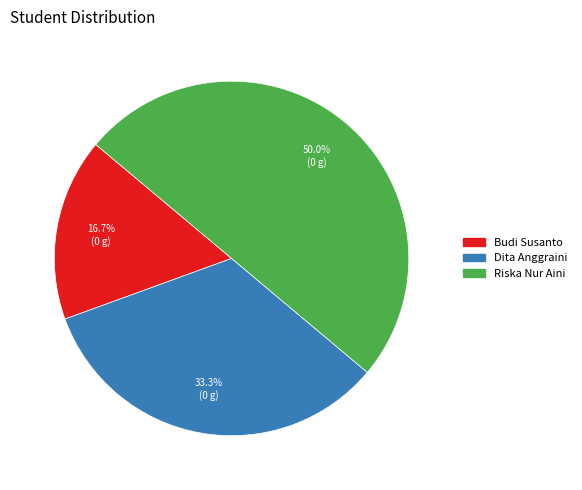

To the nearest percent, what is the difference between the largest and smallest slice percentages?

33%